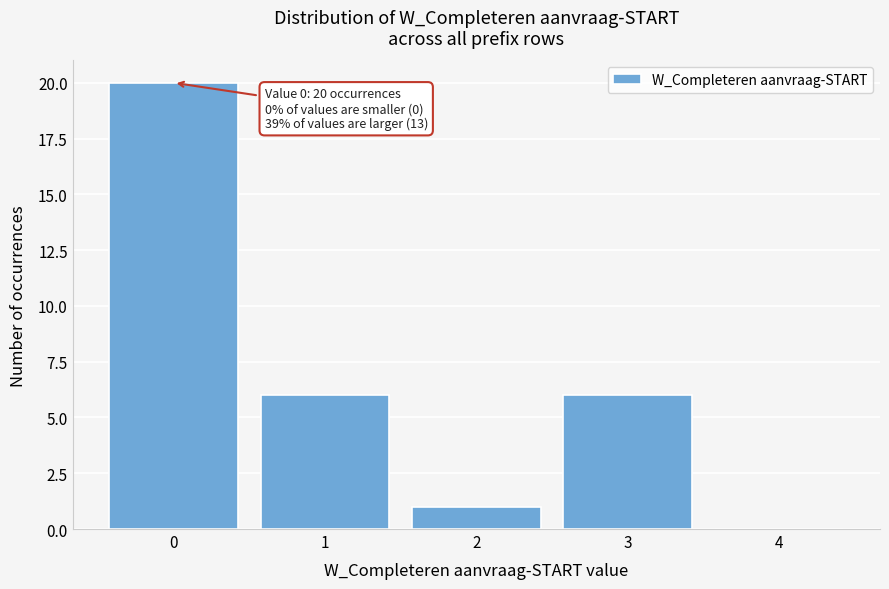

Over which range of the x-axis is the bar tallest?

-0.5 to 0.5